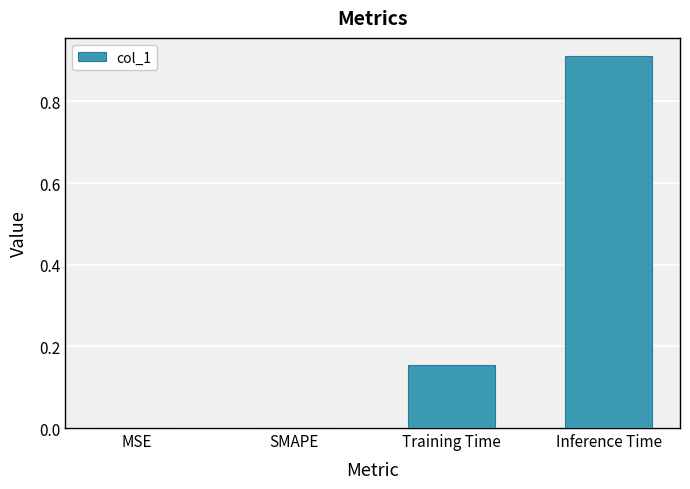

What is the average value?

0.3